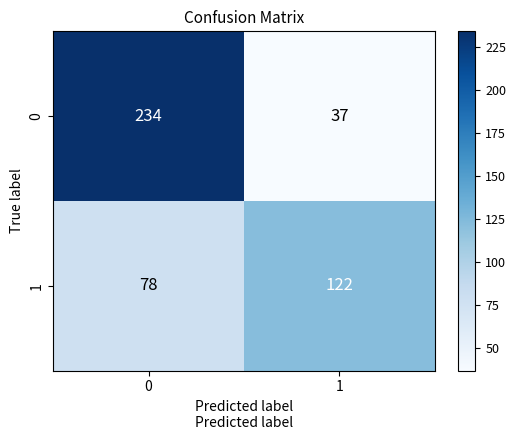

What value does the 1 series have at 1, to the nearest 5?

120